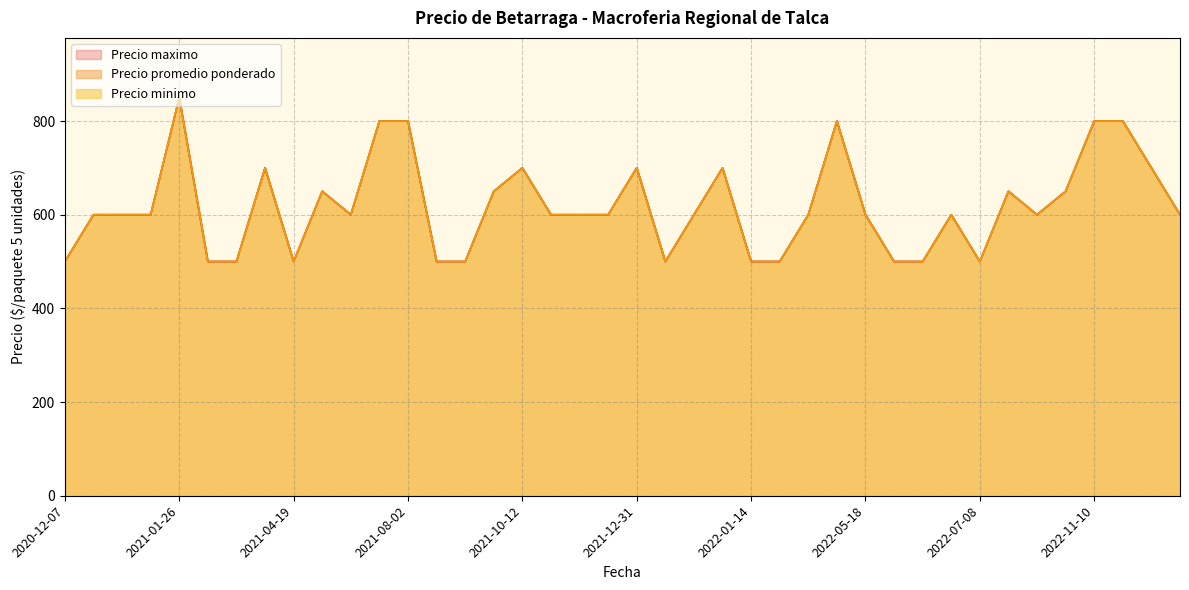

What is the minimum value shown in the chart?

500